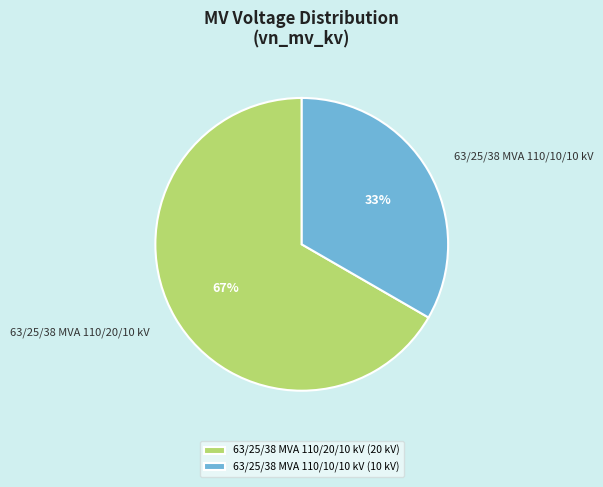

What percentage is the 63/25/38 MVA 110/20/10 kV slice, to the nearest percent?

67%